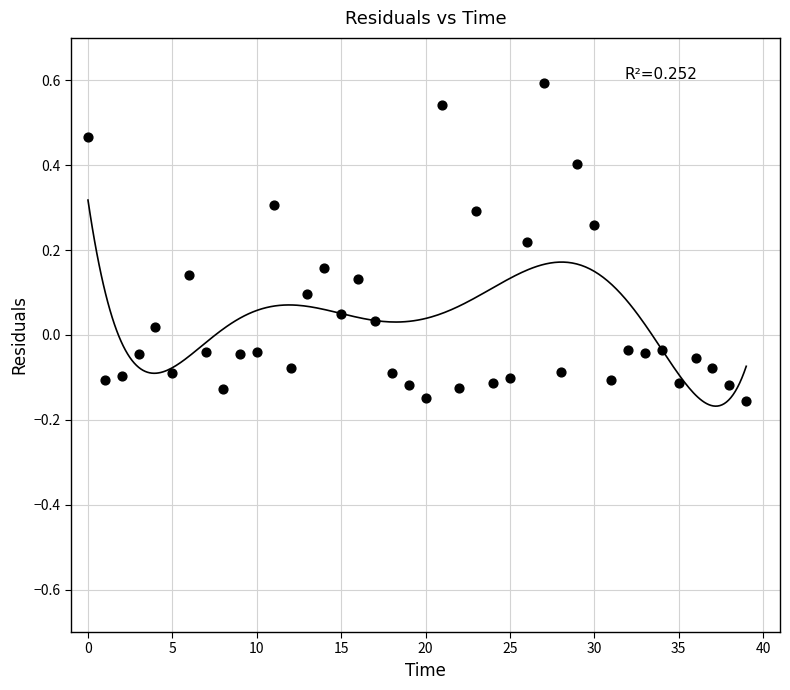

What is the range of Y values (max minus min)?

0.7